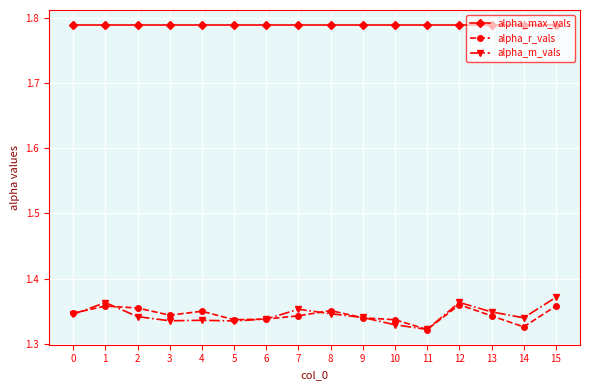

Which series has the largest total across all categories?

alpha_max_vals